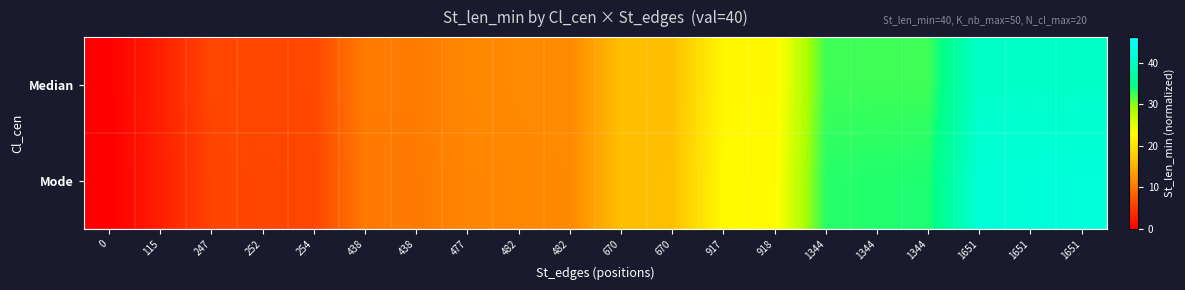

List the series in order of their overall mean, highest first.

Mode, Median